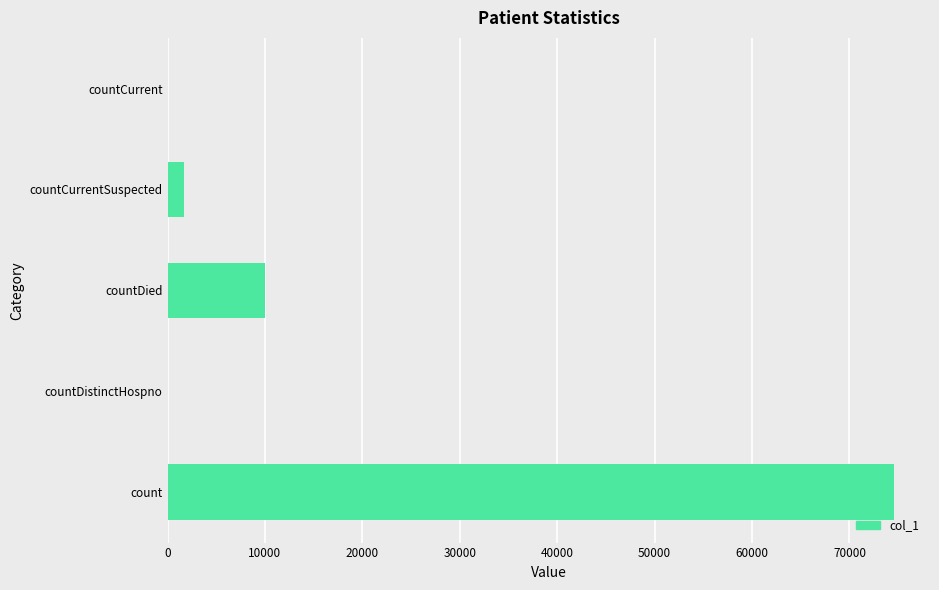

True or false: the data shows 0 at countDistinctHospno.

True